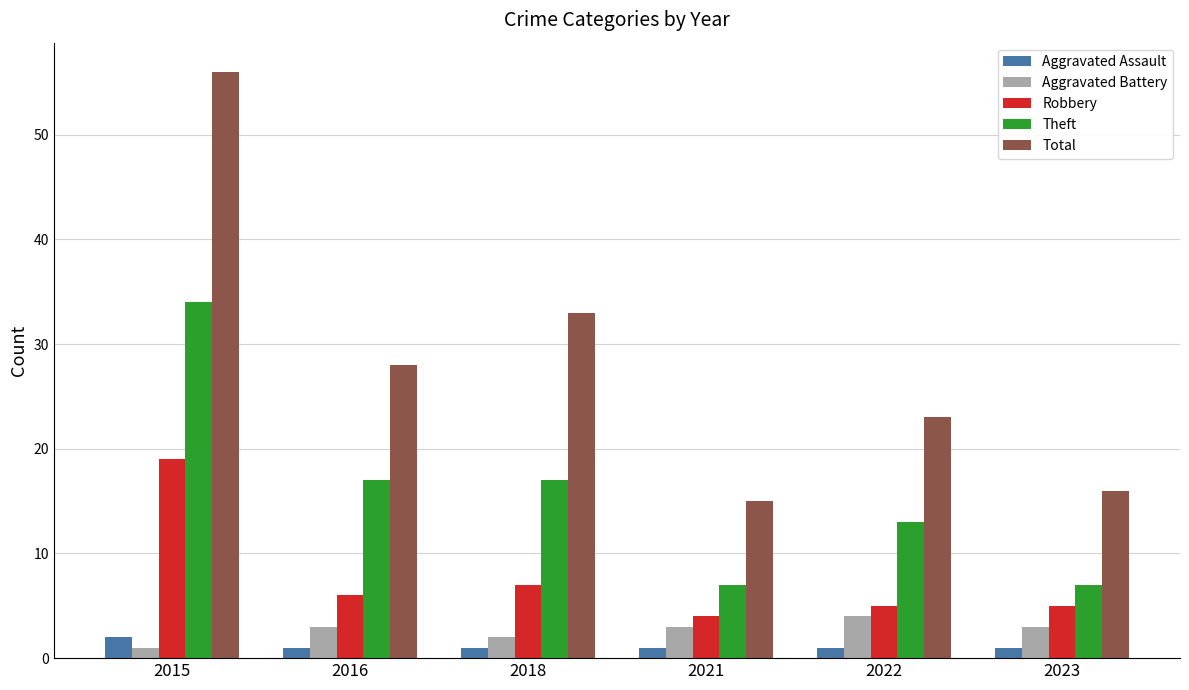

At which label is Total closest to 35?

2018